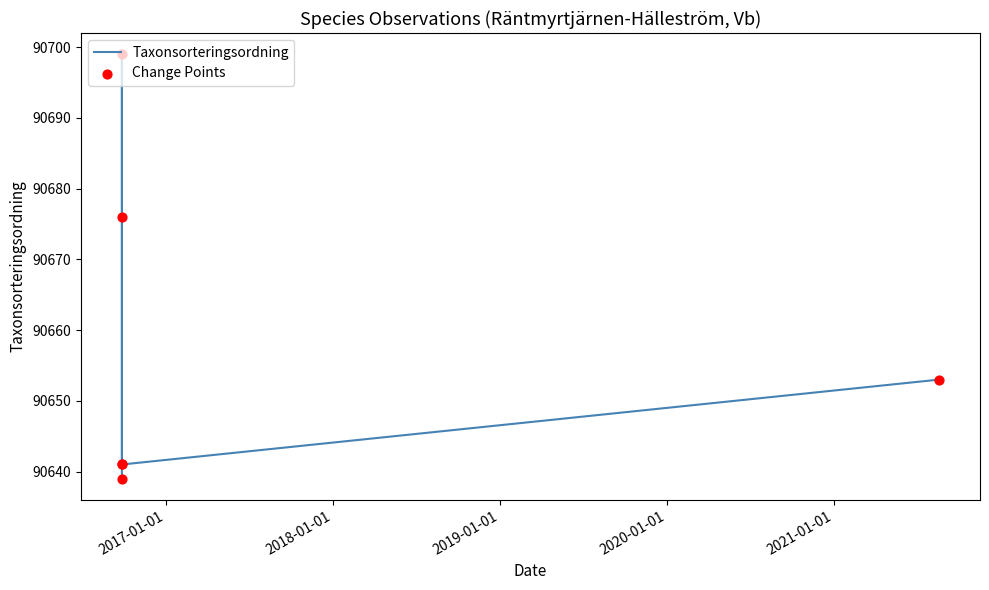

How many interior local peaks (higher than both neighbors) does the data have?

1